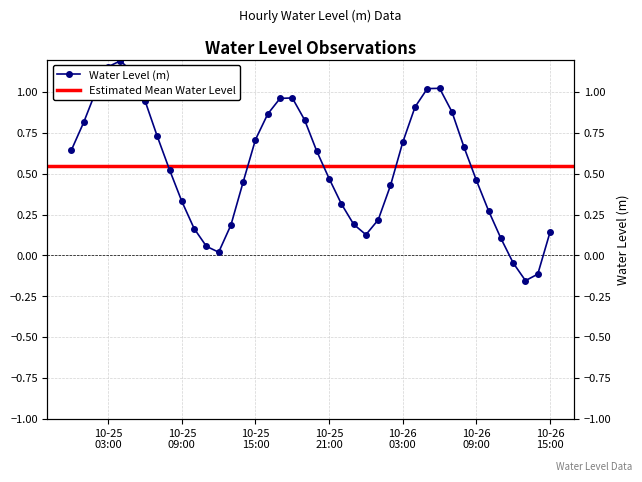

What is the minimum value shown in the chart?

-0.2